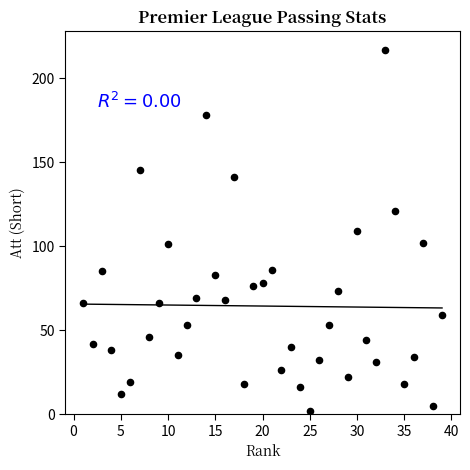

What is the range of X values (max minus min)?

38